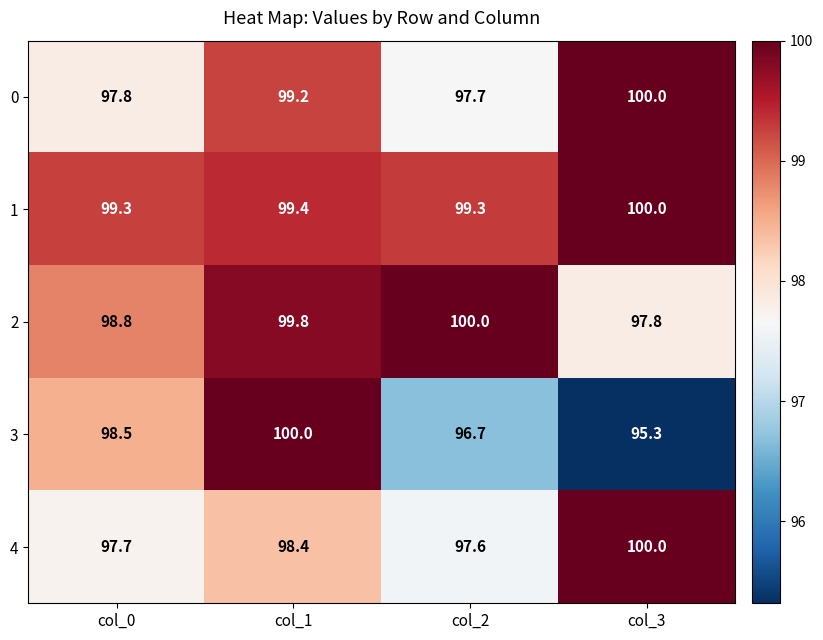

Reading left to right, list all the values displayed in this chart.

0: 97.8	99.2	97.7	100.0
1: 99.3	99.4	99.3	100.0
2: 98.8	99.8	100.0	97.8
3: 98.5	100.0	96.7	95.3
4: 97.7	98.4	97.6	100.0